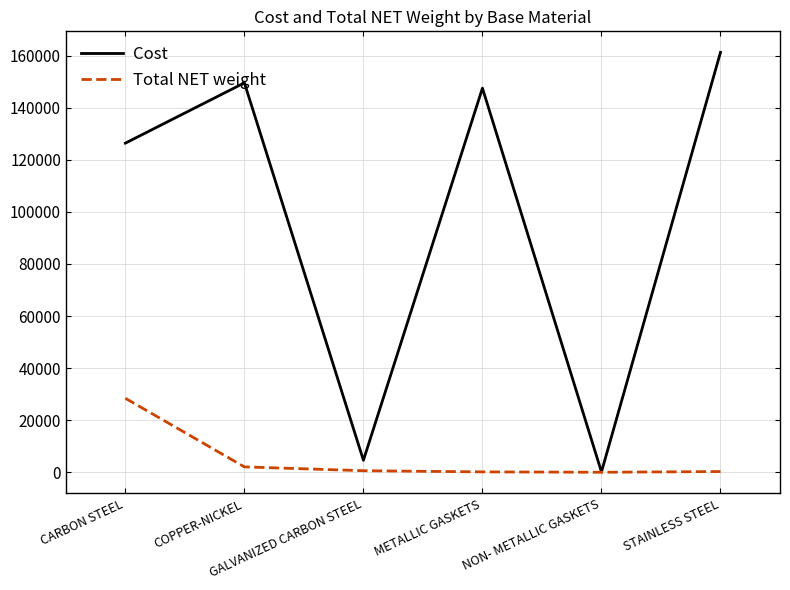

How many values in the Cost series are below 147510?

3